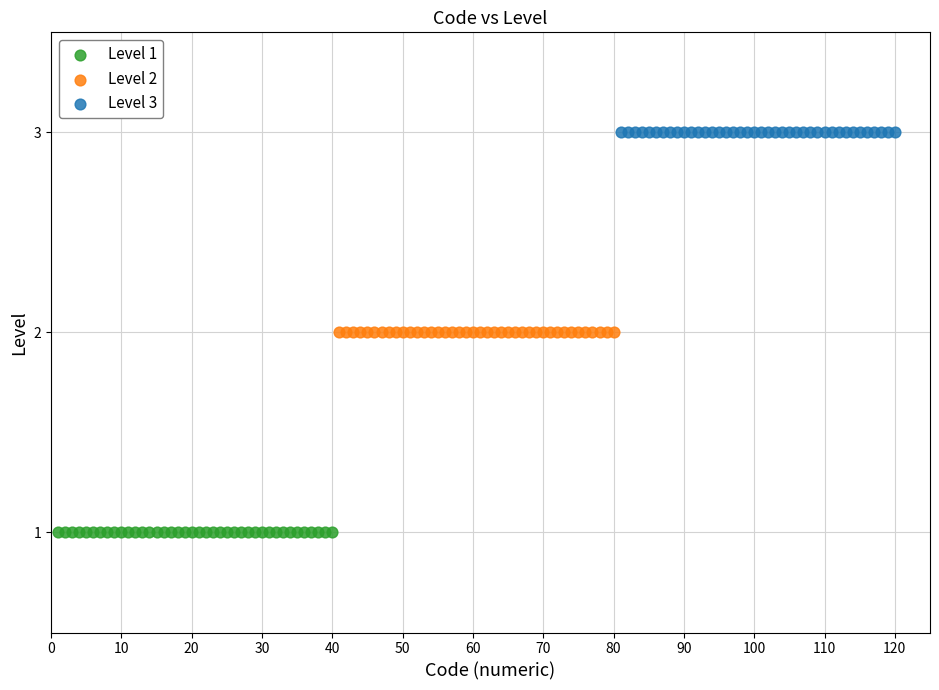

Which series contains the lowest Y value?

Level 1